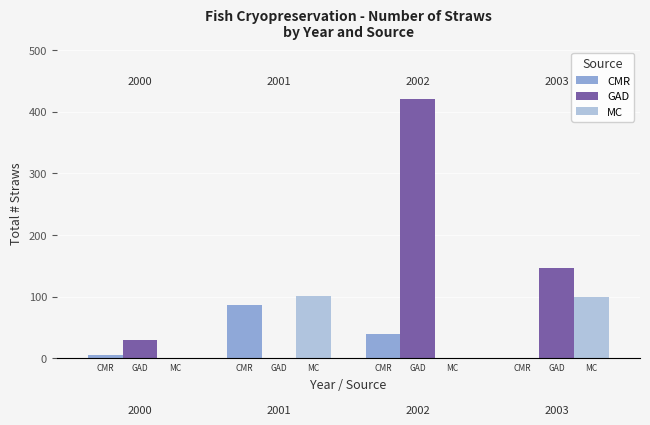

Does the chart contain stacked bars?

No